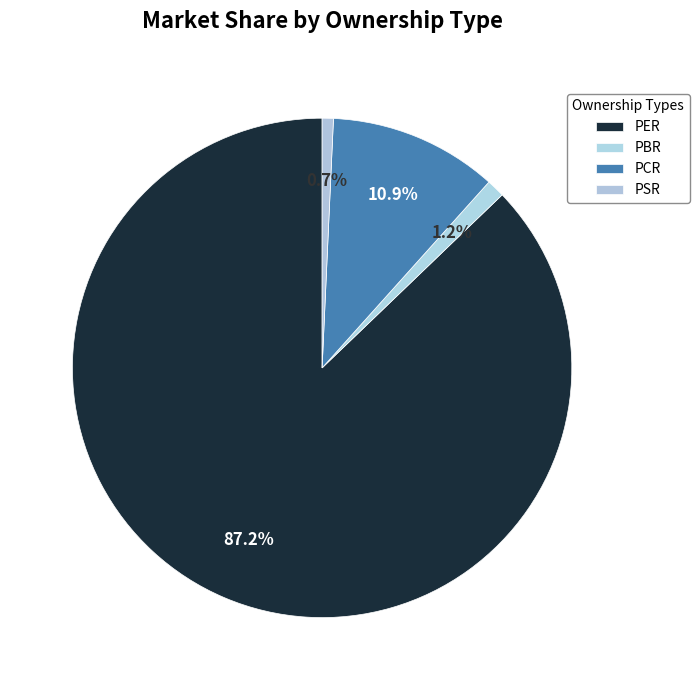

True or false: PSR accounts for 1% of the total.

True